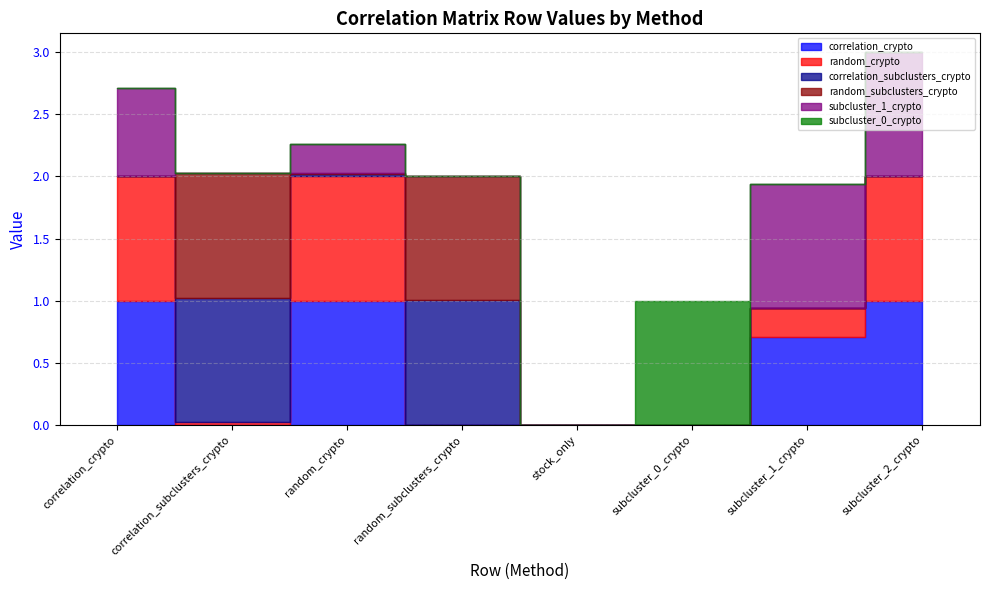

True or false: random_subclusters_crypto and subcluster_0_crypto intersect in this chart.

False